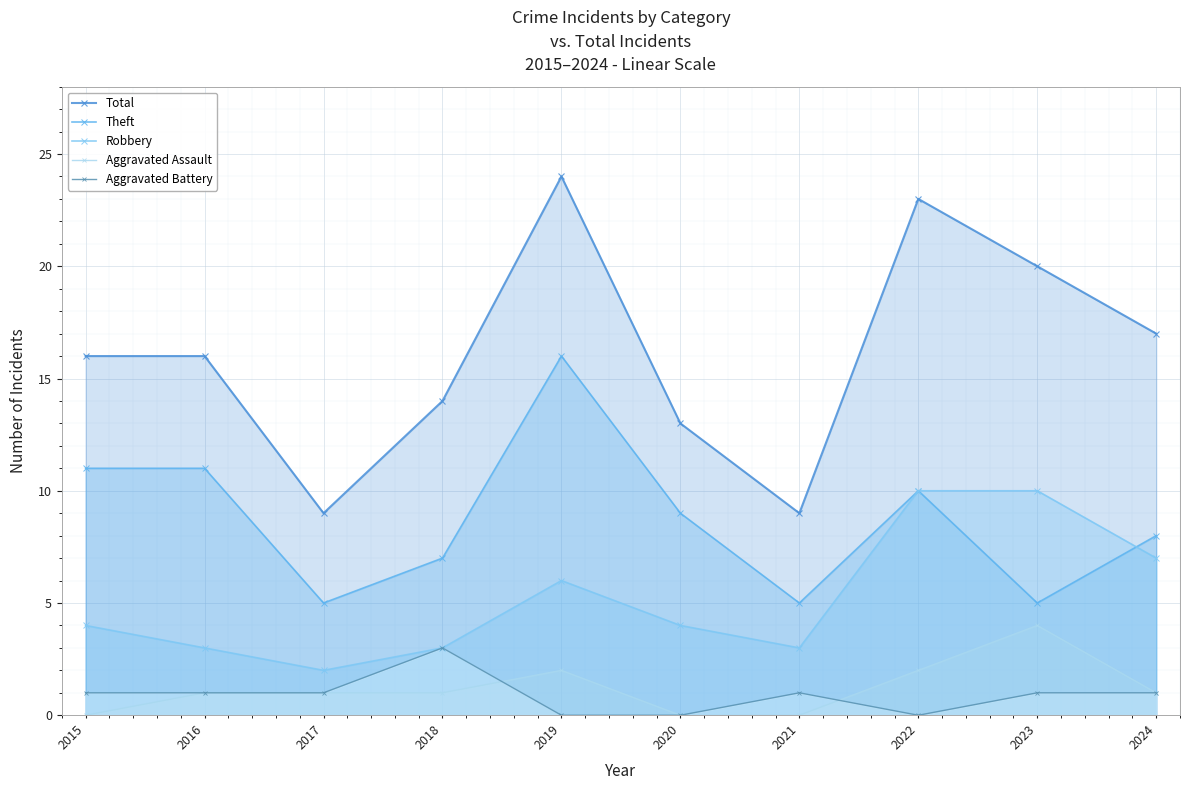

How many distinct data groups are displayed?

5